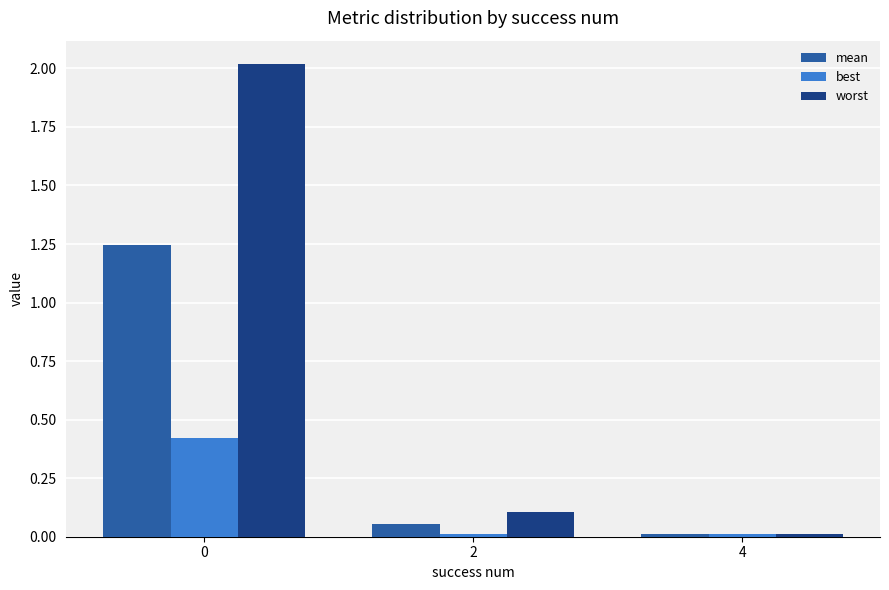

List the series in order of their overall mean, lowest first.

best, mean, worst